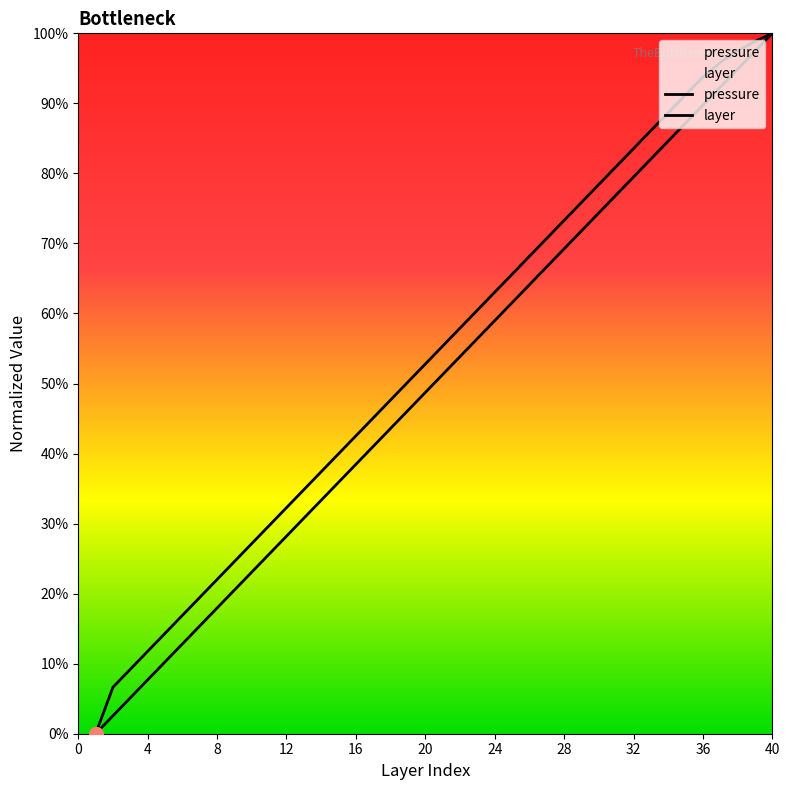

Where is the data nearest to the value 0?

1